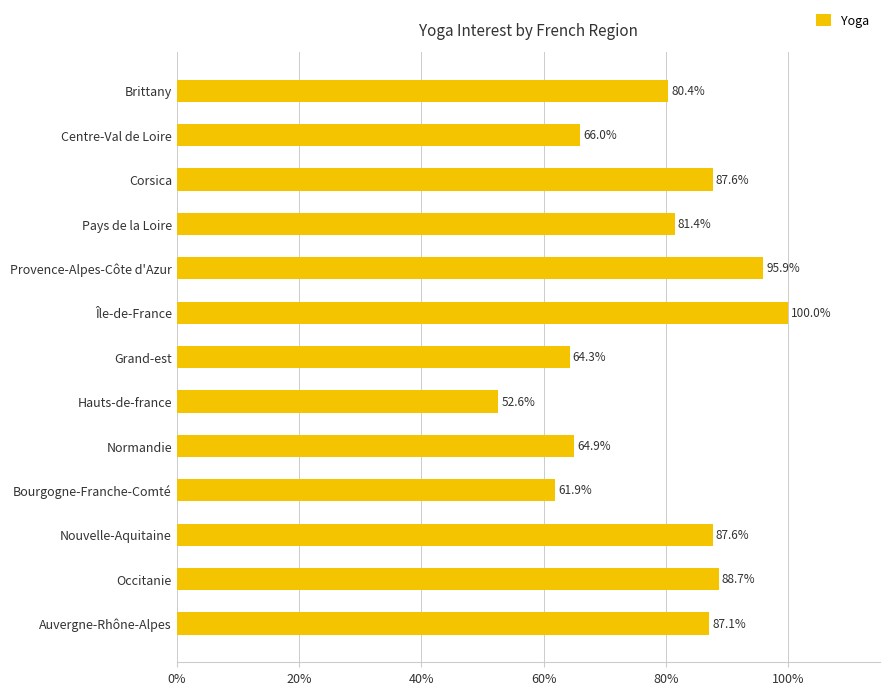

Reading bottom to top, what are all the values shown in this chart?

Auvergne-Rhône-Alpes=87.1	Occitanie=88.7	Nouvelle-Aquitaine=87.6	Bourgogne-Franche-Comté=61.9	Normandie=64.9	Hauts-de-france=52.6	Grand-est=64.3	Île-de-France=100.0	Provence-Alpes-Côte d'Azur=95.9	Pays de la Loire=81.4	Corsica=87.6	Centre-Val de Loire=66.0	Brittany=80.4